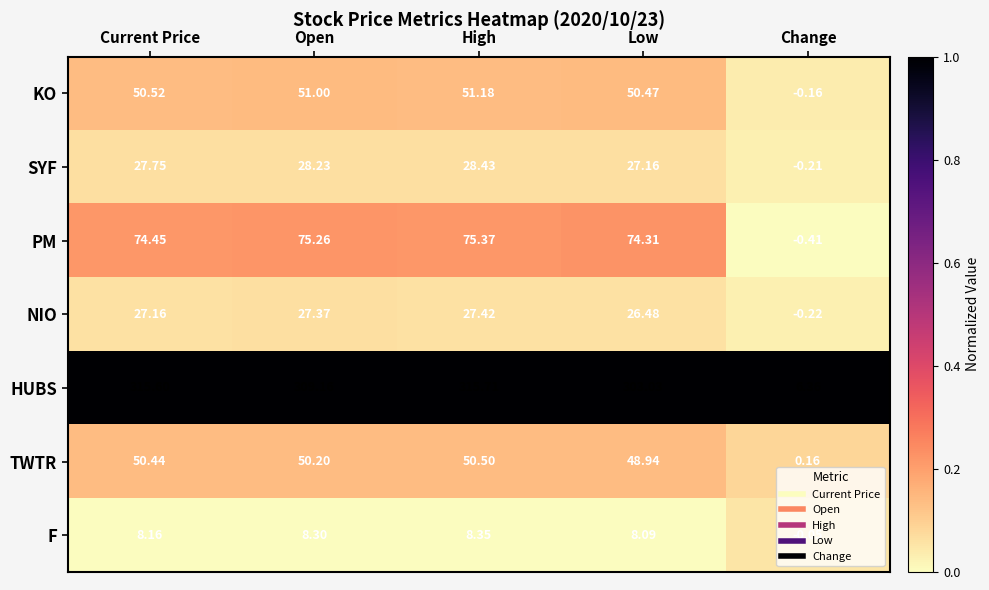

Where is KO nearest to the value 25?

Change